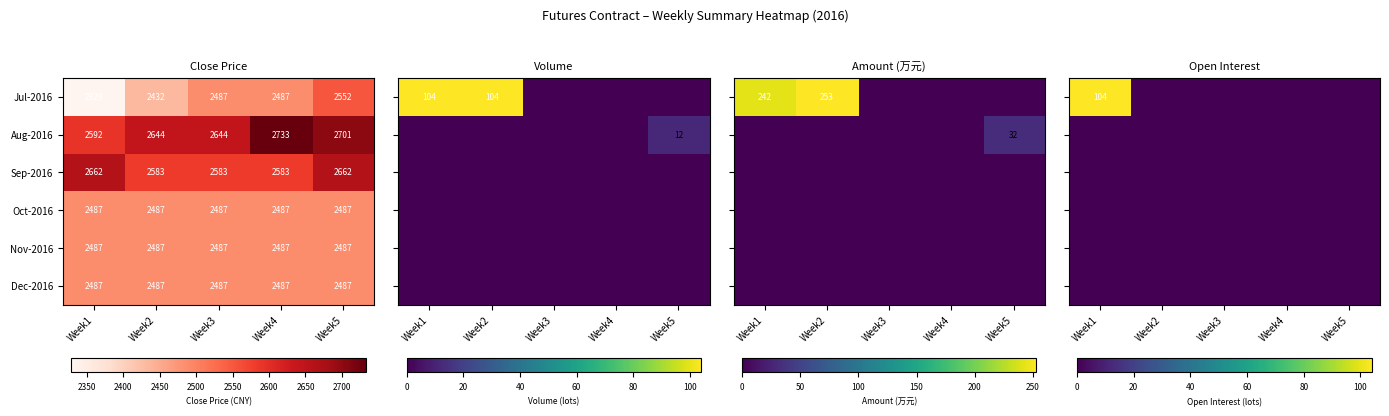

What is the difference between the Sep-2016 values at Week3 and Week5?

79